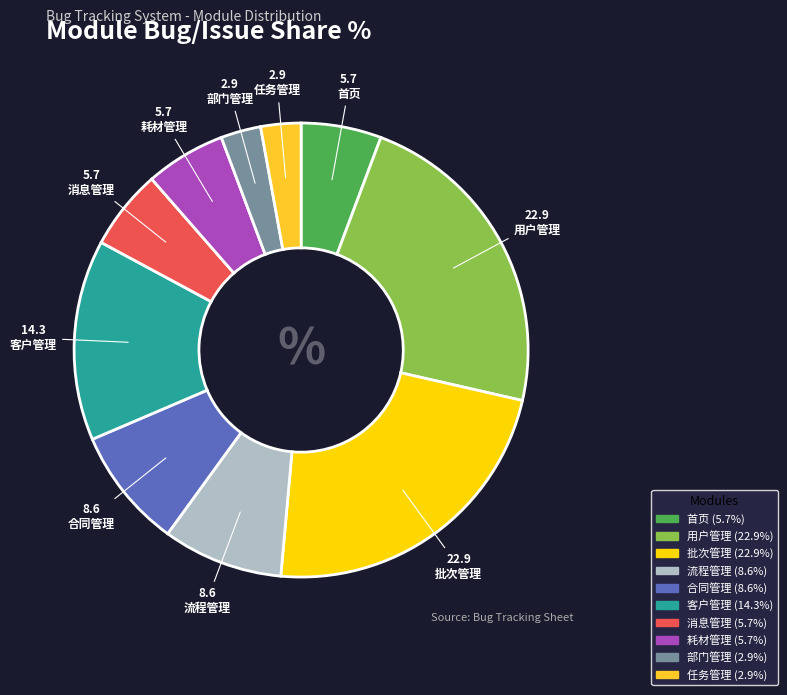

How many segments does this pie chart have?

10